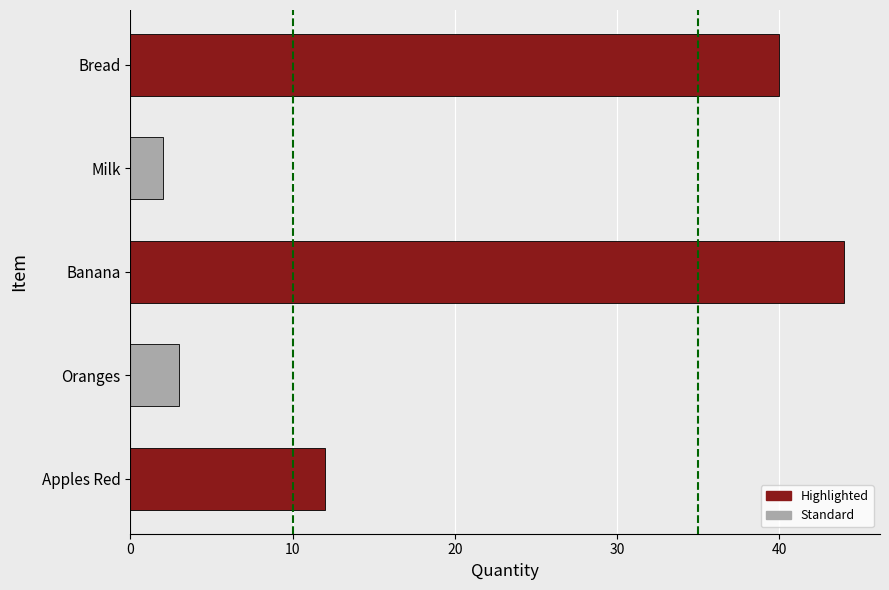

At which label is the value closest to 23?

Apples Red